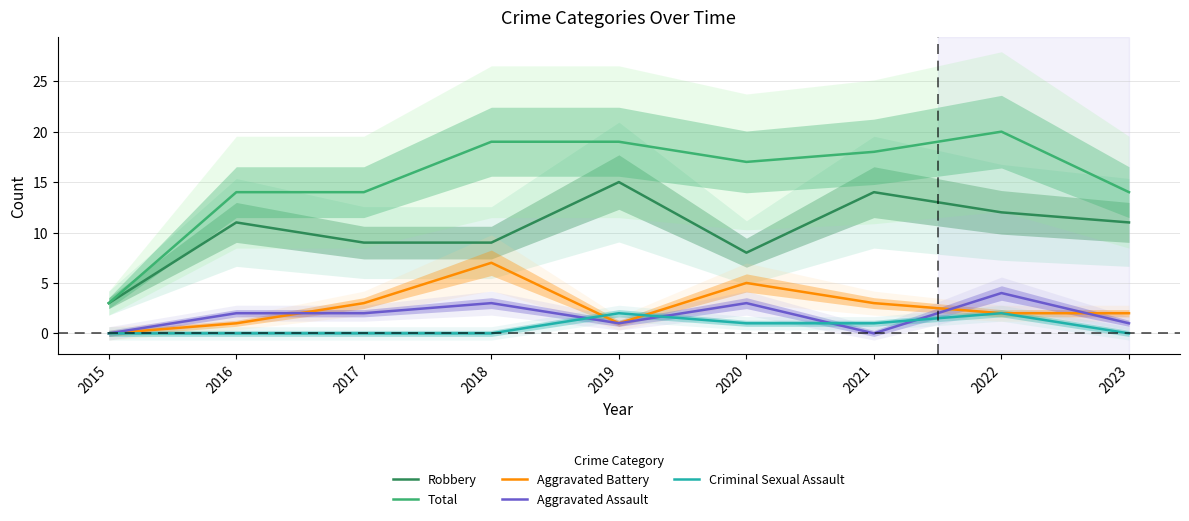

Between which two adjacent categories do Aggravated Battery and Aggravated Assault first intersect?

2016 and 2017